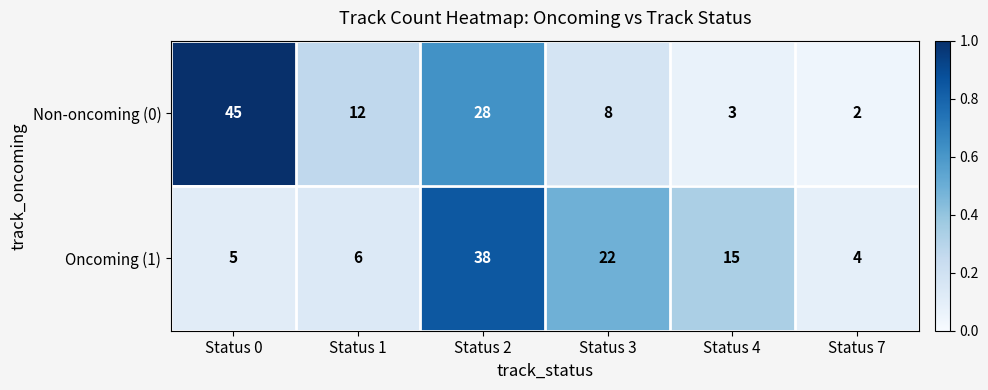

What is the difference between the maximum and minimum values in the Oncoming (1) series?

34